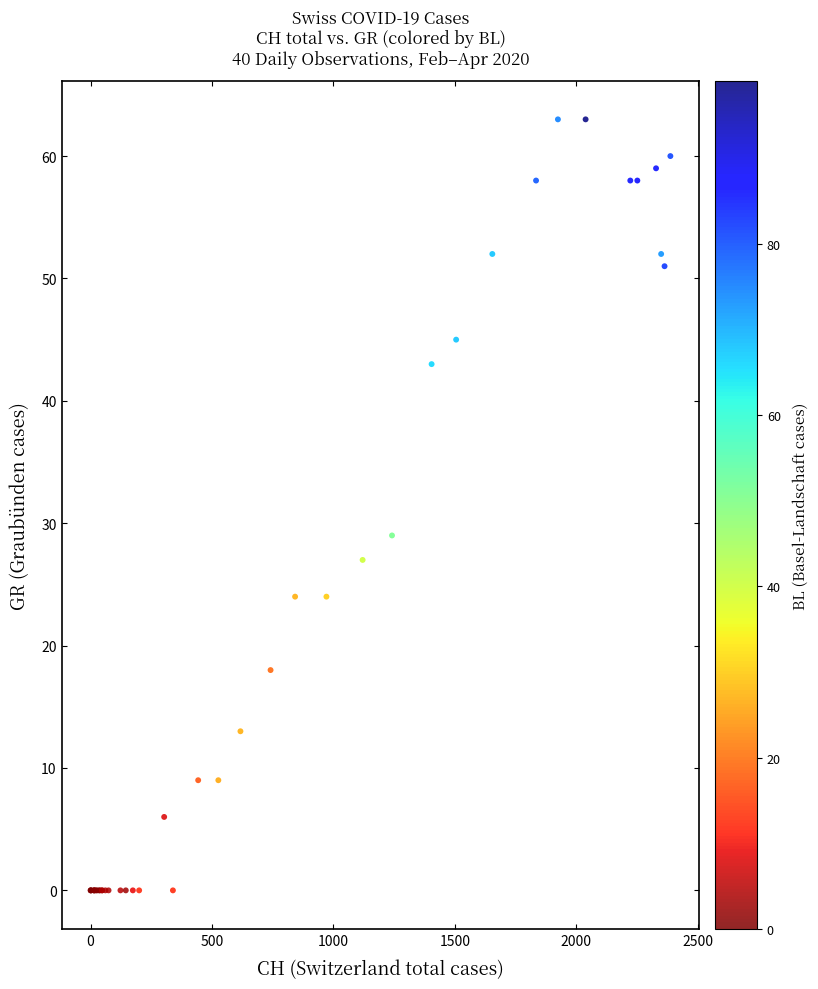

What Y value in the scatter plot is closest to 31?

29